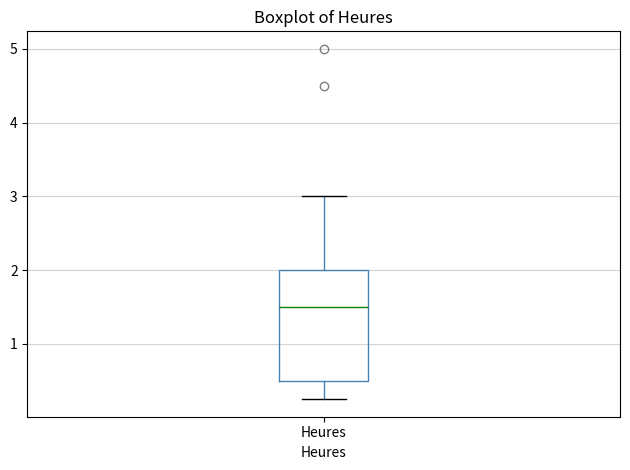

Read this box plot against the y-axis: the position of the median line, the range covered by the box, and the ends of both whiskers. The values are not printed on the chart, so give them approximately, as read against the axis.

median 1.5, box 0.5 to 2.0, whiskers 0.3 to 3.0